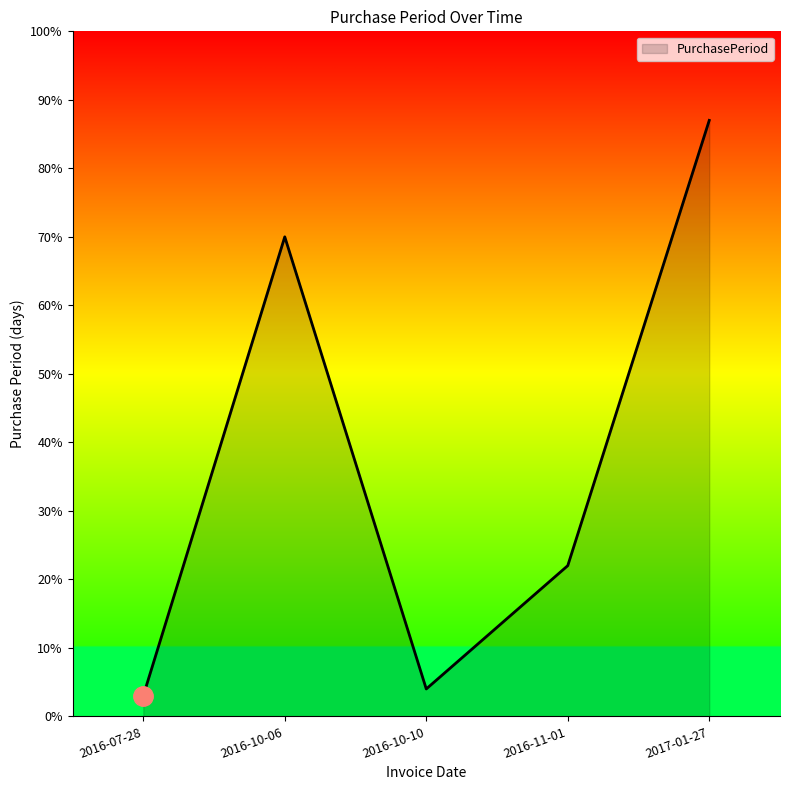

How many series are shown in this chart?

1